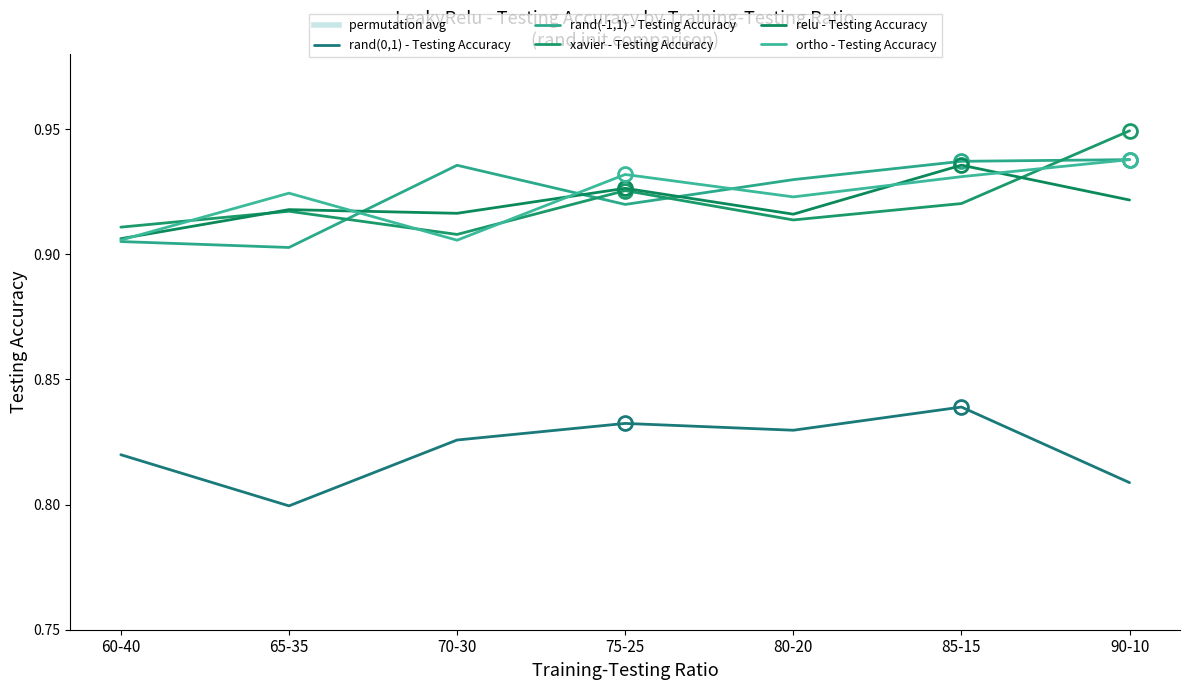

Which series ends up on top after the final intersection of ortho - Testing Accuracy and rand(-1,1) - Testing Accuracy?

rand(-1,1) - Testing Accuracy